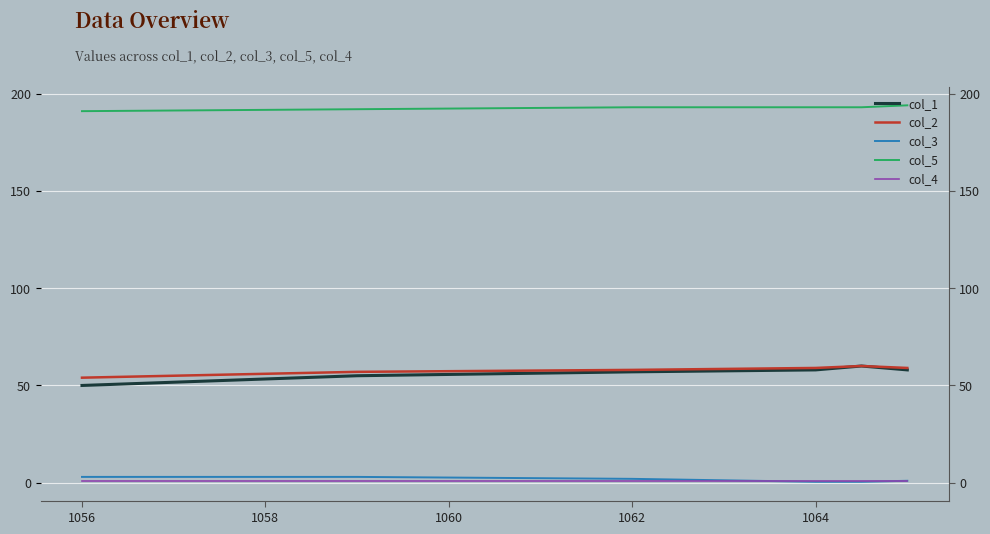

What is the approximate value of col_2 at 1064?

59.0